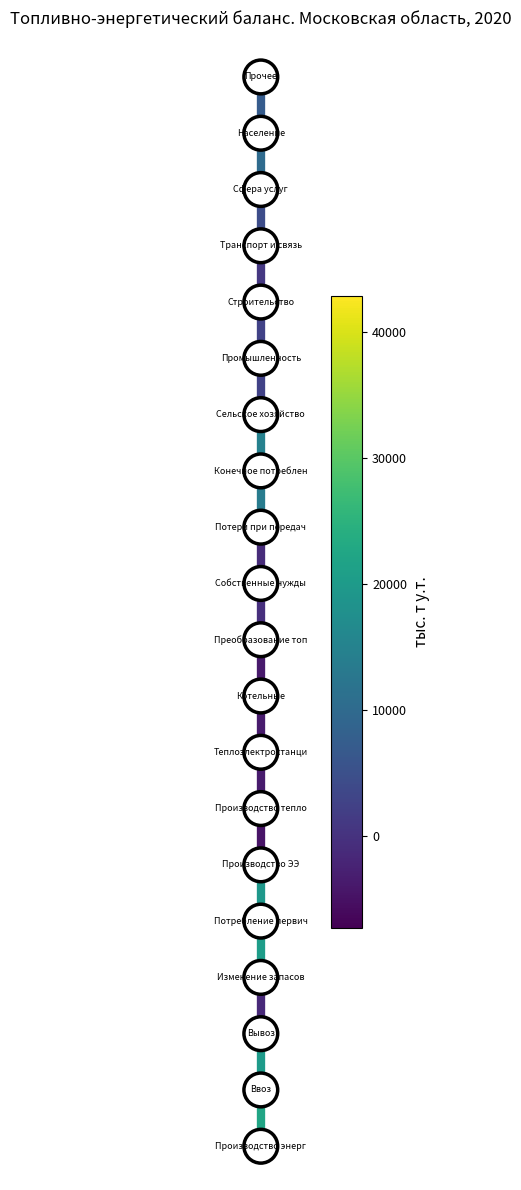

At how many categories does at least one series exceed 3?

2